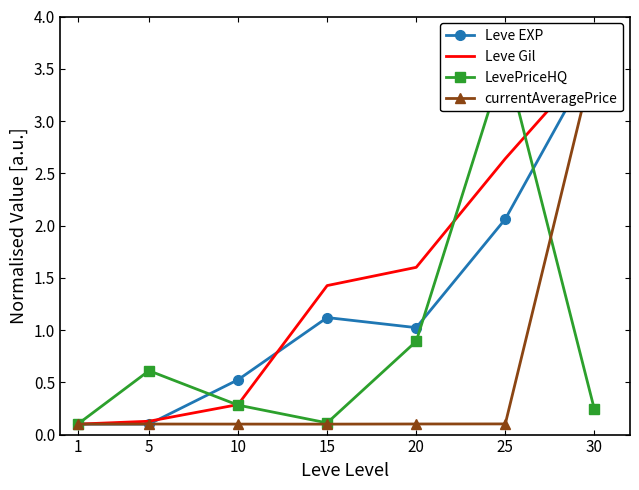

What is the value of the Leve EXP point at the 4th from the left?

1.1